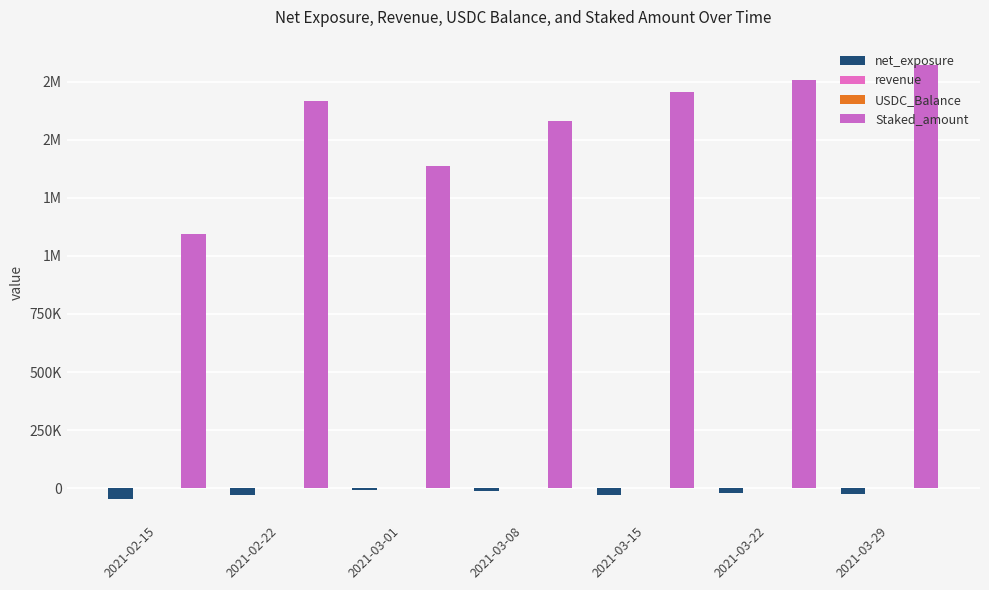

How many data points in USDC_Balance are less than 224?

3